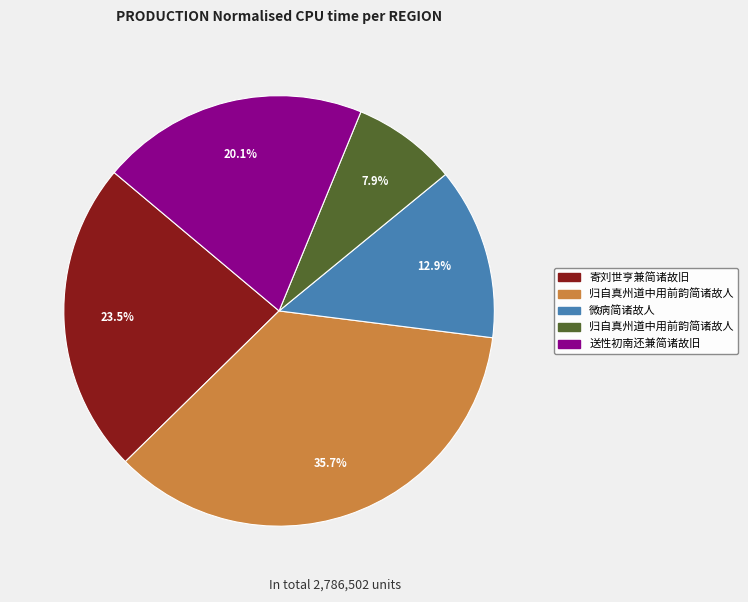

Does any single category account for the majority?

No